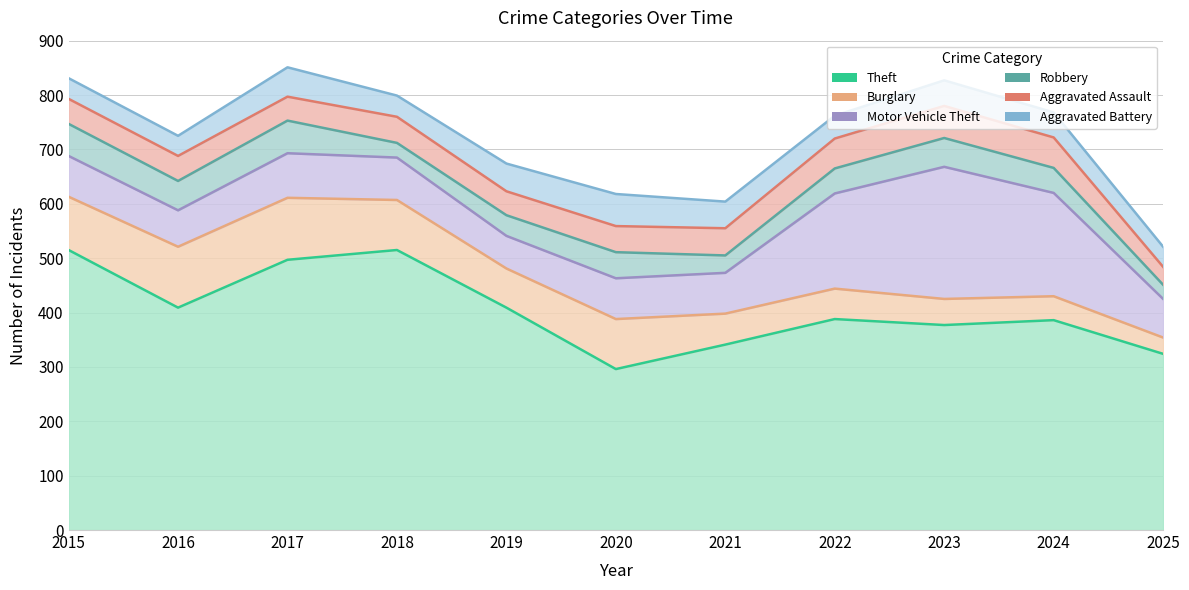

What is the difference between the maximum and minimum values in the Theft series?

219